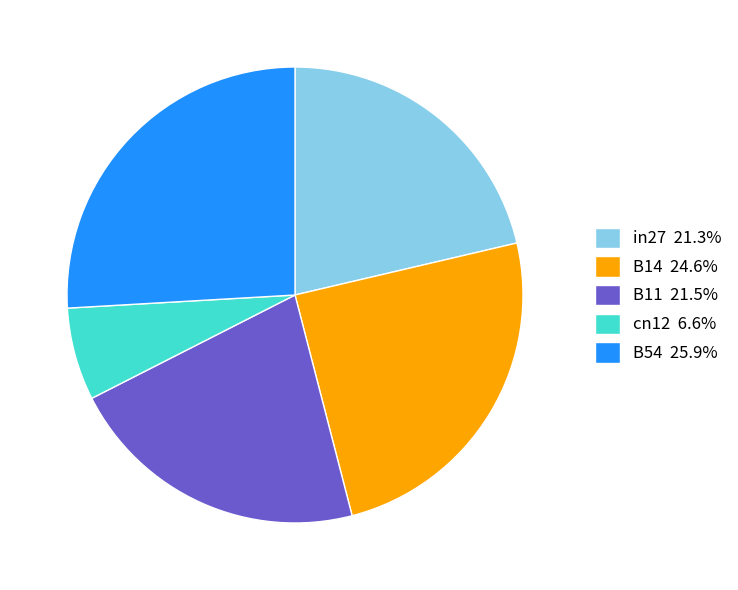

Which slice is the smallest?

cn12